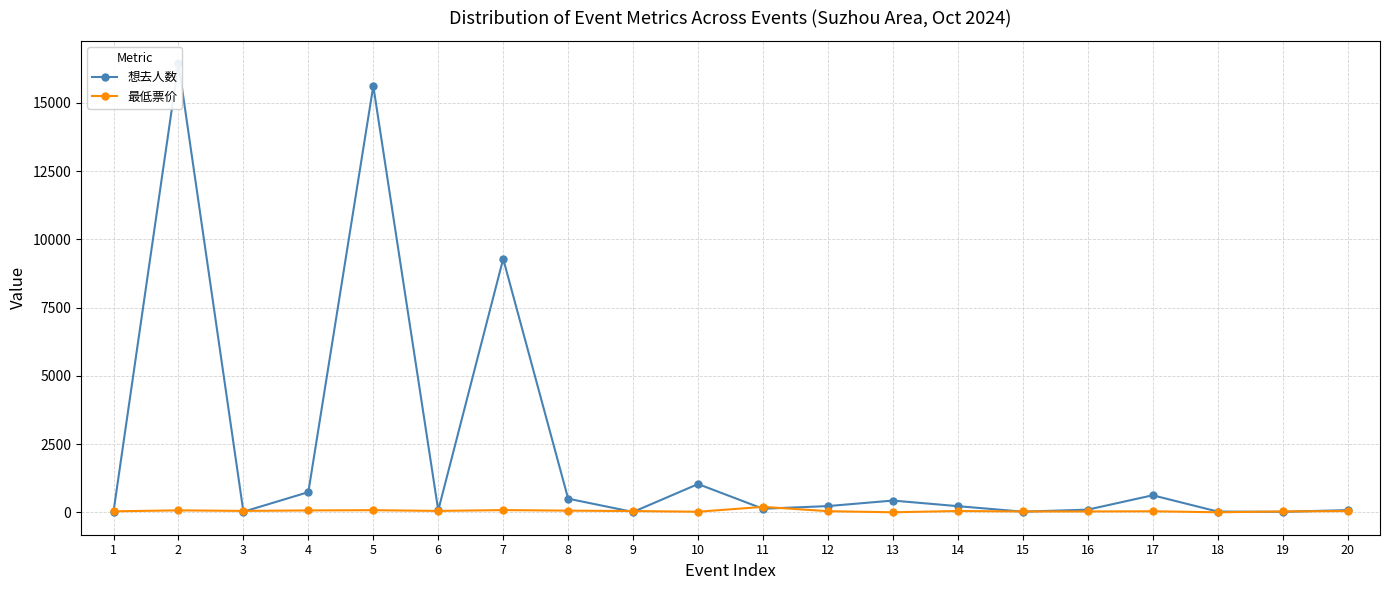

Is the value of 最低票价 at 19 greater than the value of 想去人数 at 8?

No